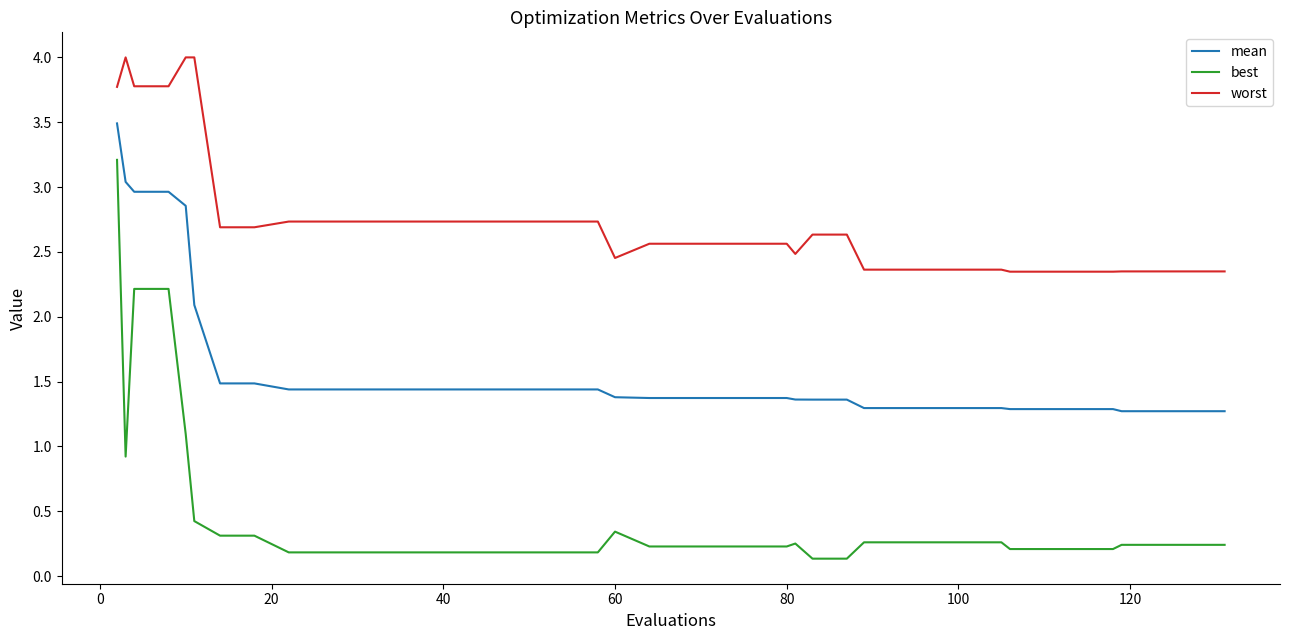

What is the highest value of the mean series?

3.5